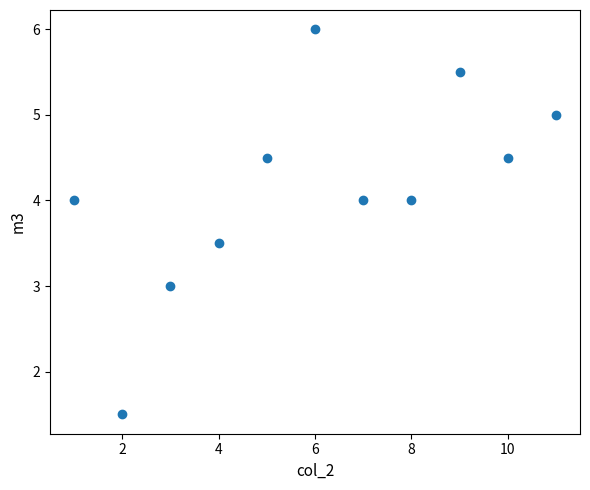

What is the range of Y values (max minus min)?

4.5